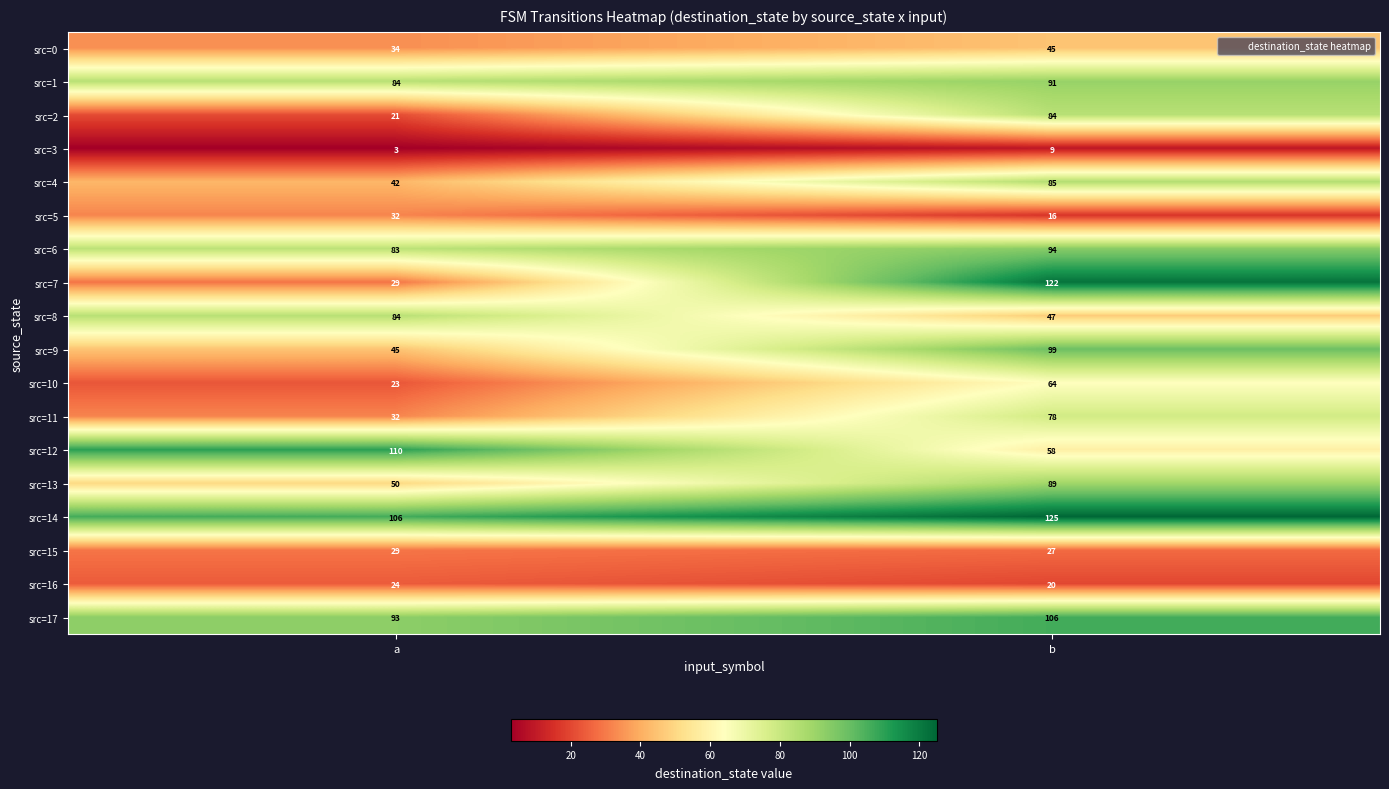

Which series has the widest spread of values?

src=7